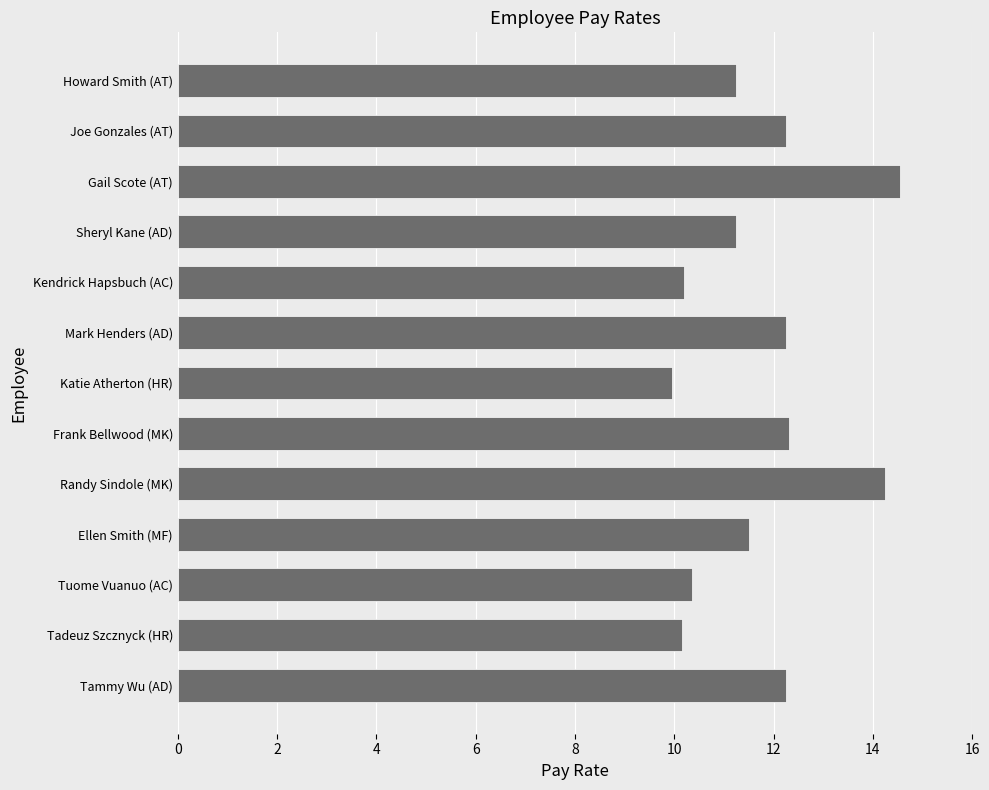

The value at Joe Gonzales (AT) is 12.2. True or false?

True